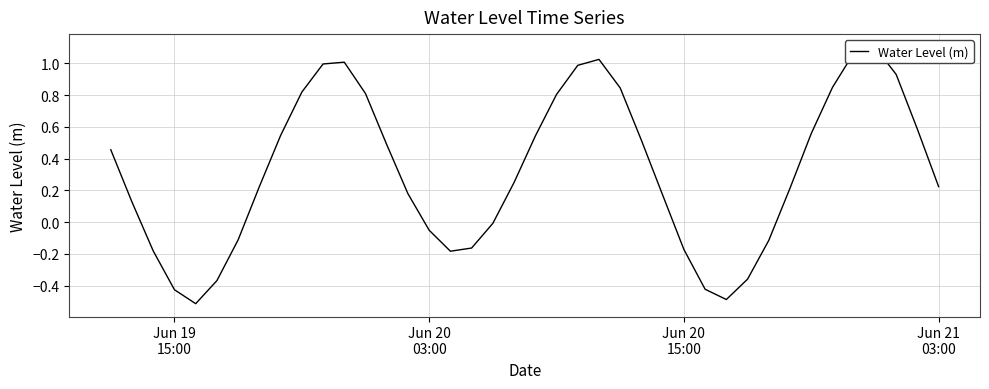

At which label does the data first exceed 0?

Jun 19
15:00